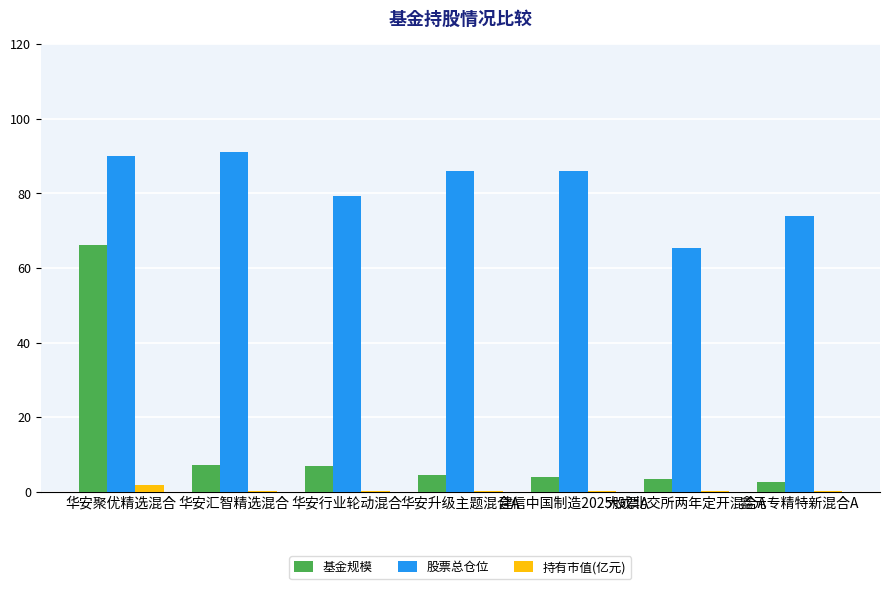

Is the value of 基金规模 at 华安升级主题混合A greater than the value of 股票总仓位 at 华安升级主题混合A?

No